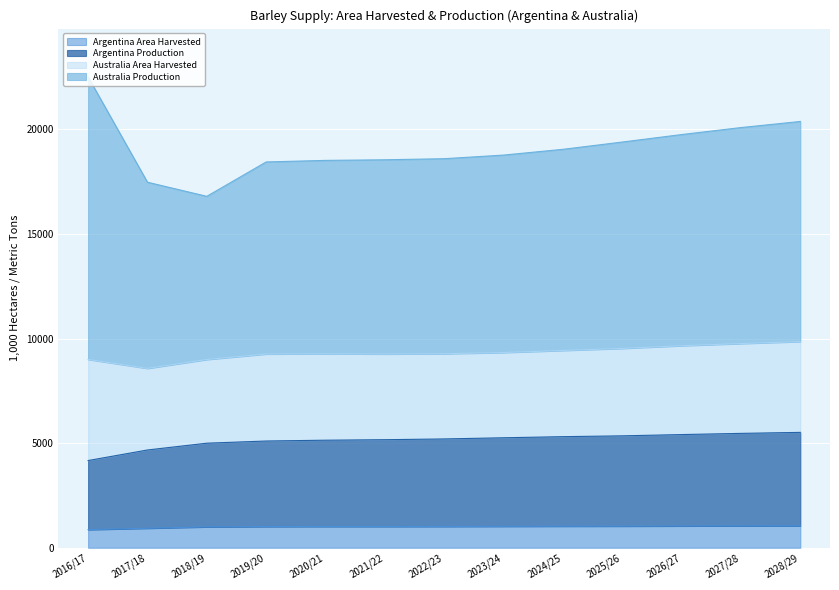

What is the difference between the maximum and second lowest values in the Argentina Area Harvested series?

118